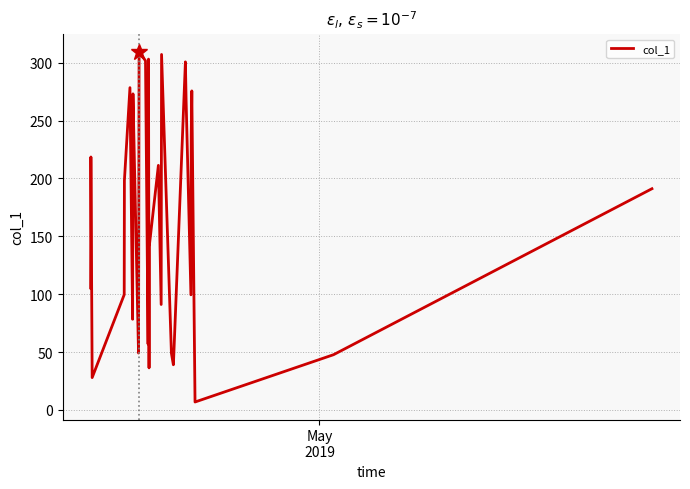

What is the maximum value shown in the chart?

309.7